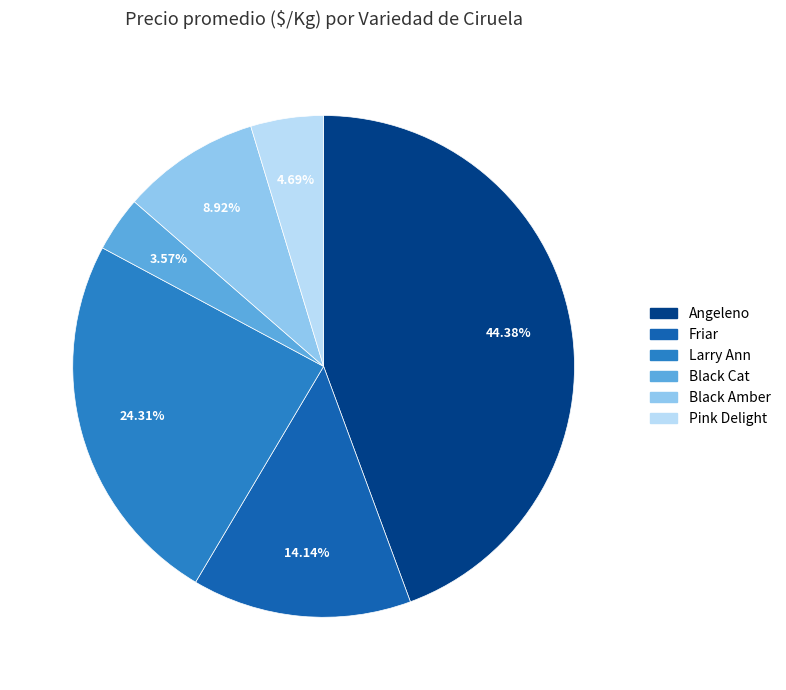

What is the largest slice in the pie chart?

Angeleno